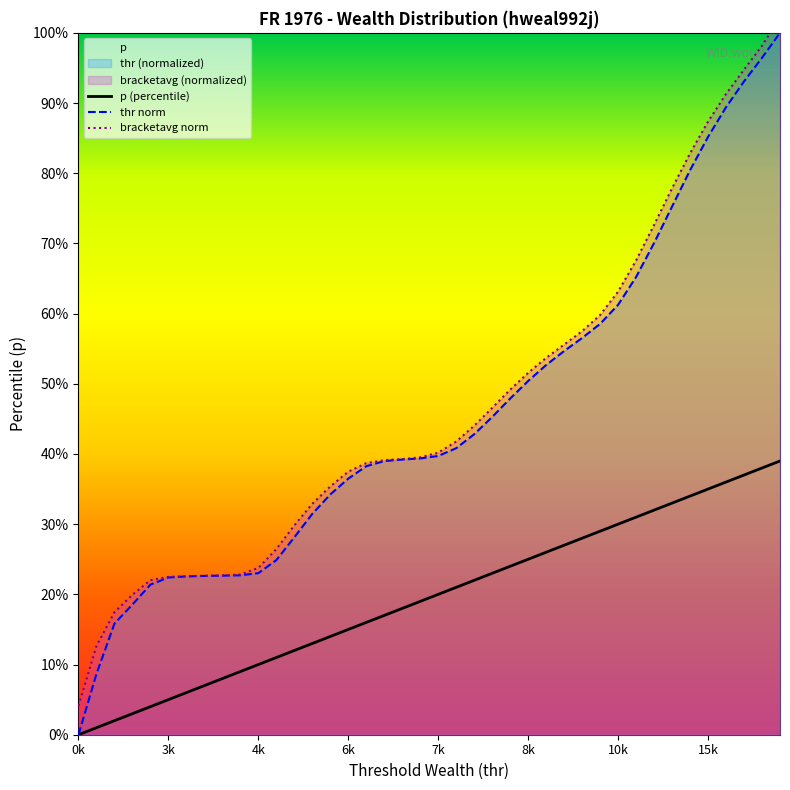

True or false: bracketavg and thr cross at least once.

False